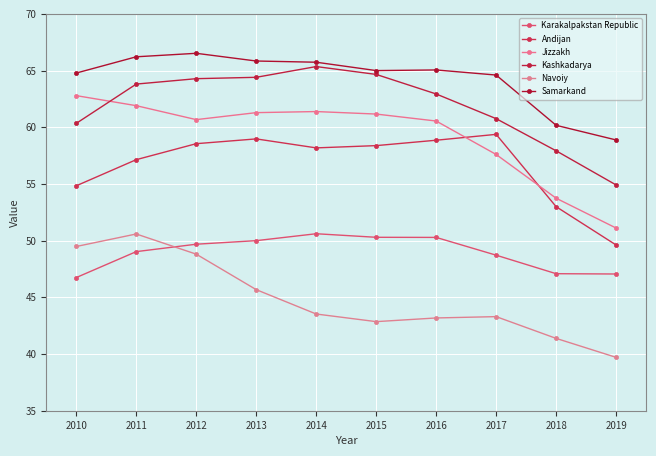

At which label is Samarkand closest to 62?

2018